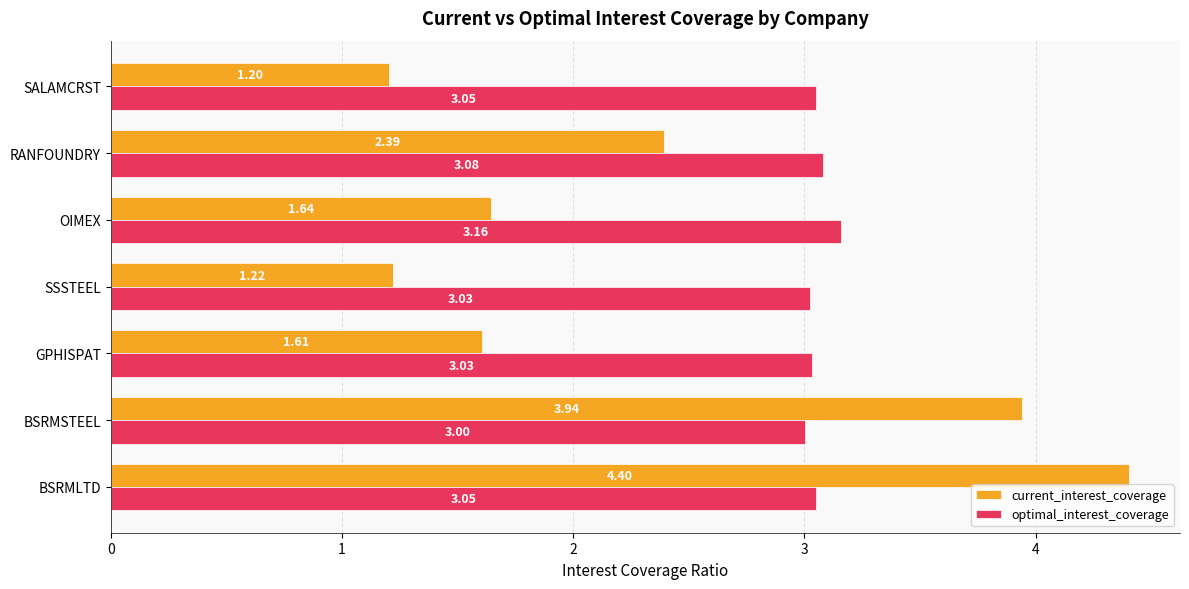

Which series has the largest range (max minus min)?

current_interest_coverage